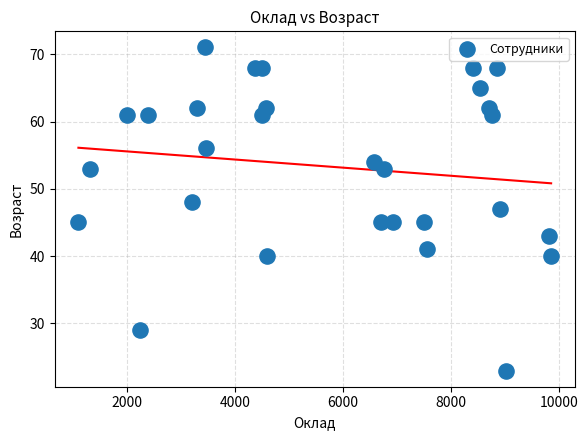

What is the range of X values (max minus min)?

8755